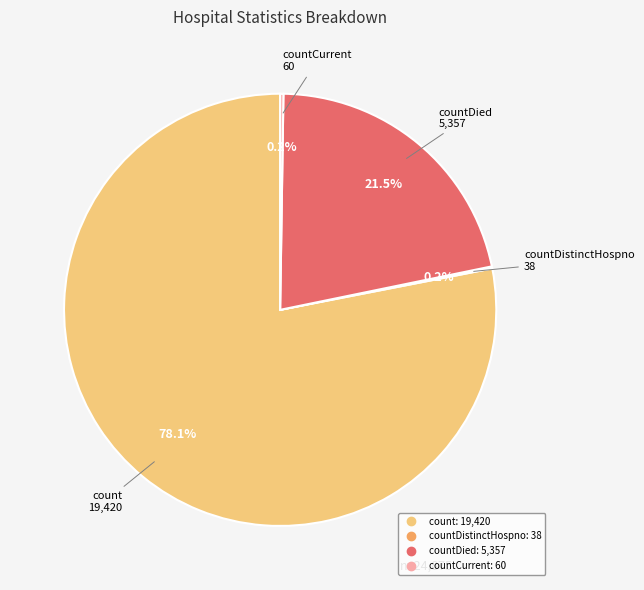

Is there a majority slice in this chart?

Yes